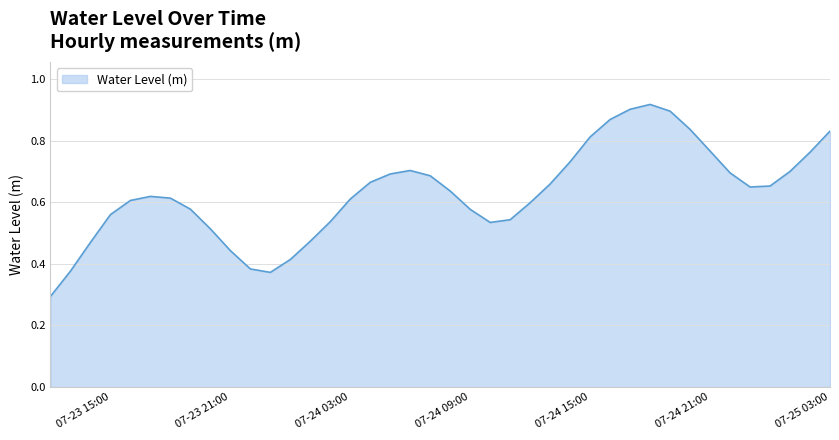

What is the minimum value shown in the chart?

0.3